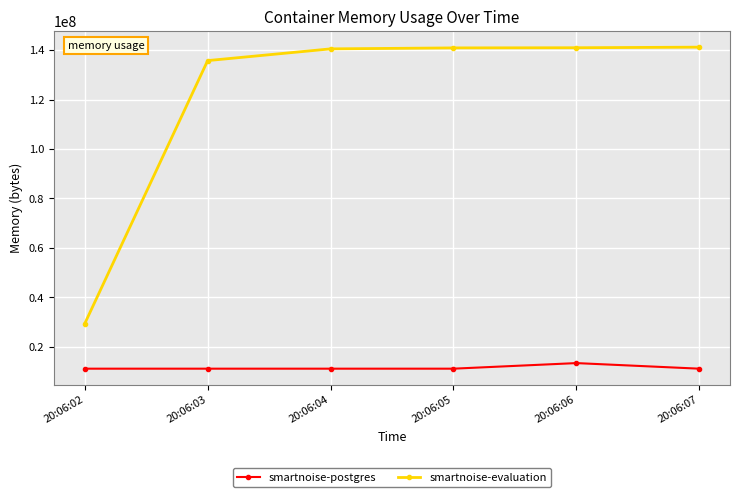

Which category has the highest value in the smartnoise-postgres series?

20:06:06